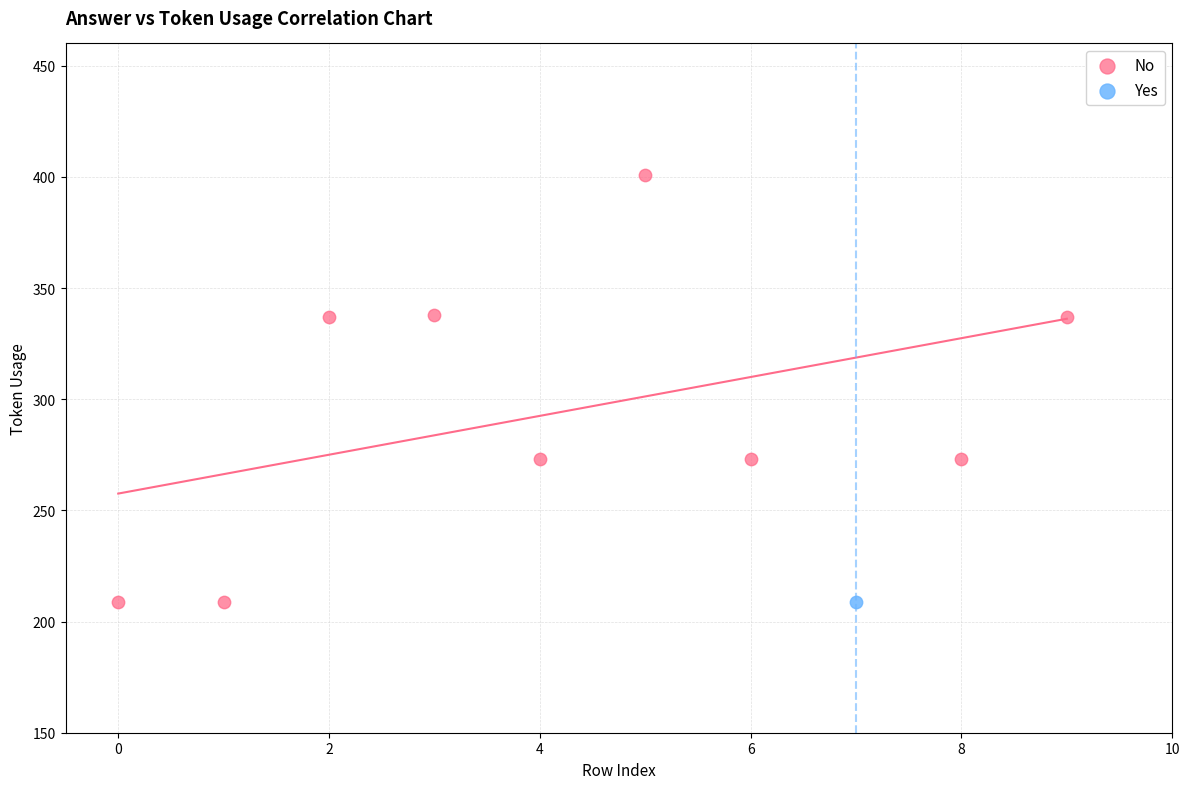

What are all the series names shown in the legend?

No, Yes